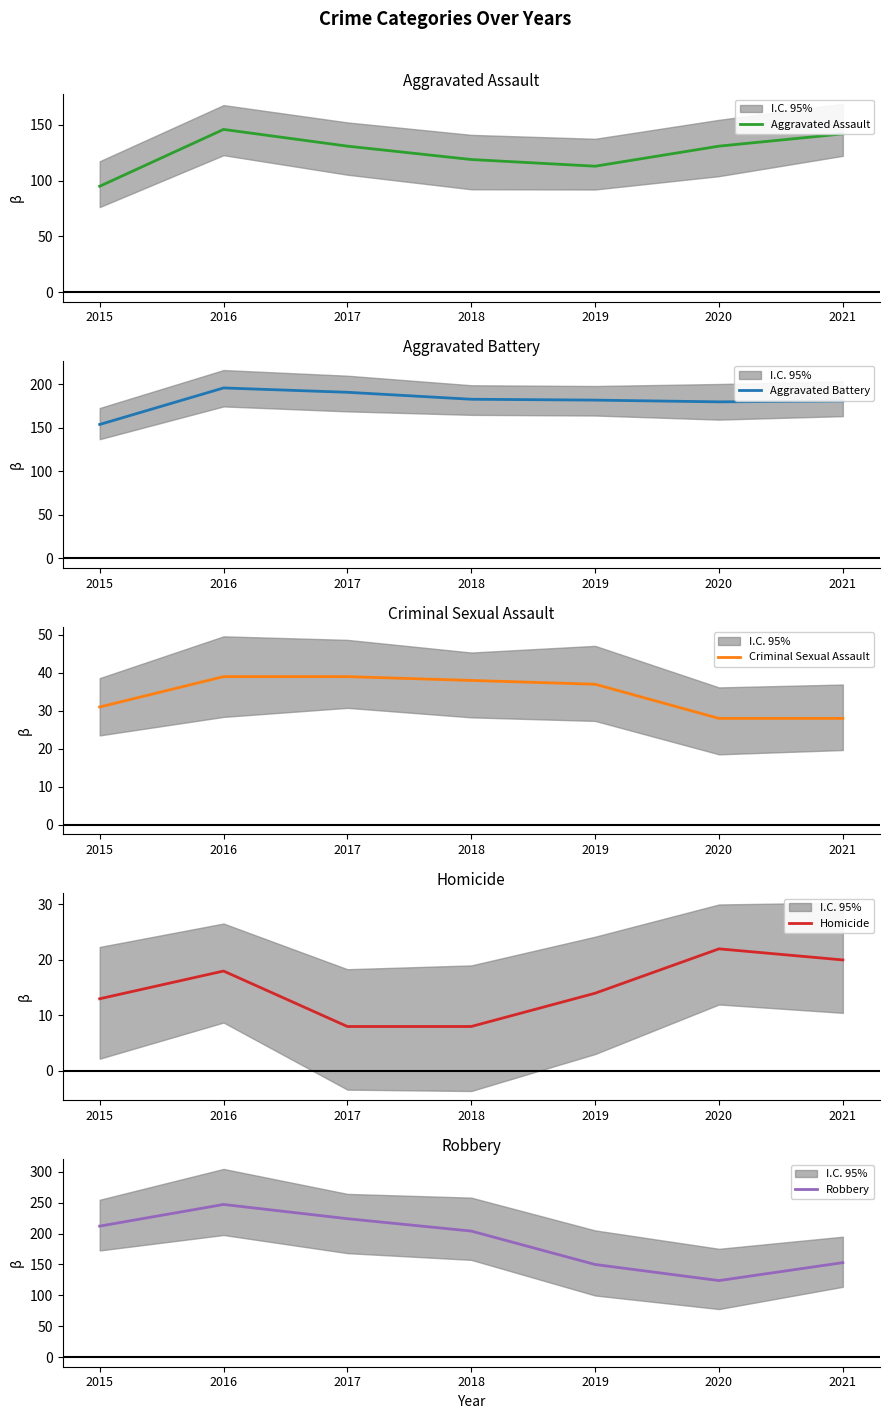

At which category is the sum across all series the highest?

2016